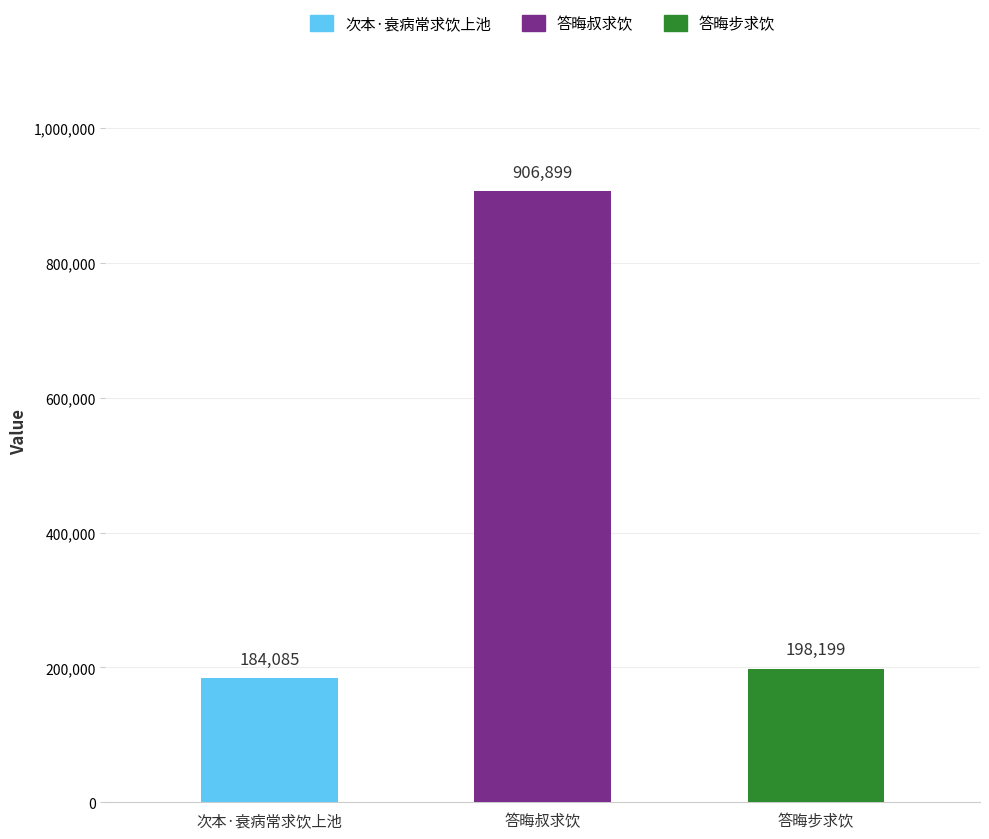

Which category has the lowest value across all series?

次本·衰病常求饮上池